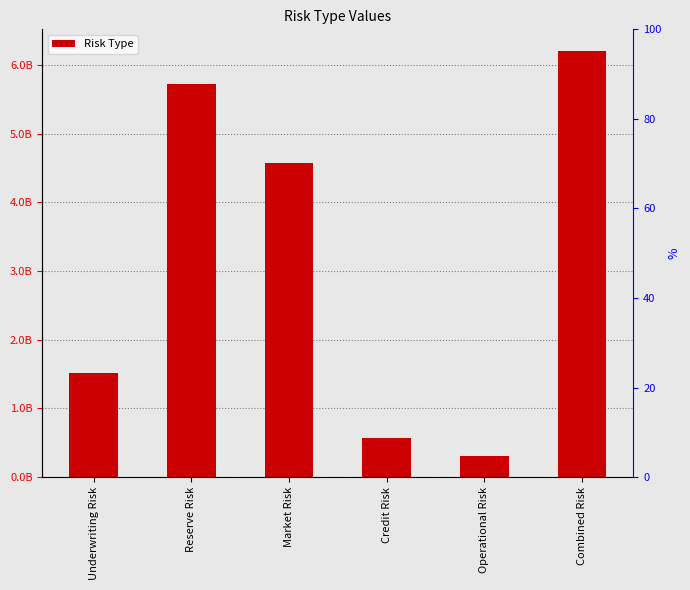

Which label corresponds to the largest value in the chart?

Combined Risk